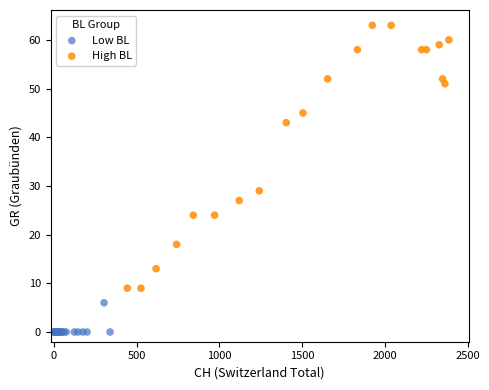

Which series has the widest spread of Y values?

High BL